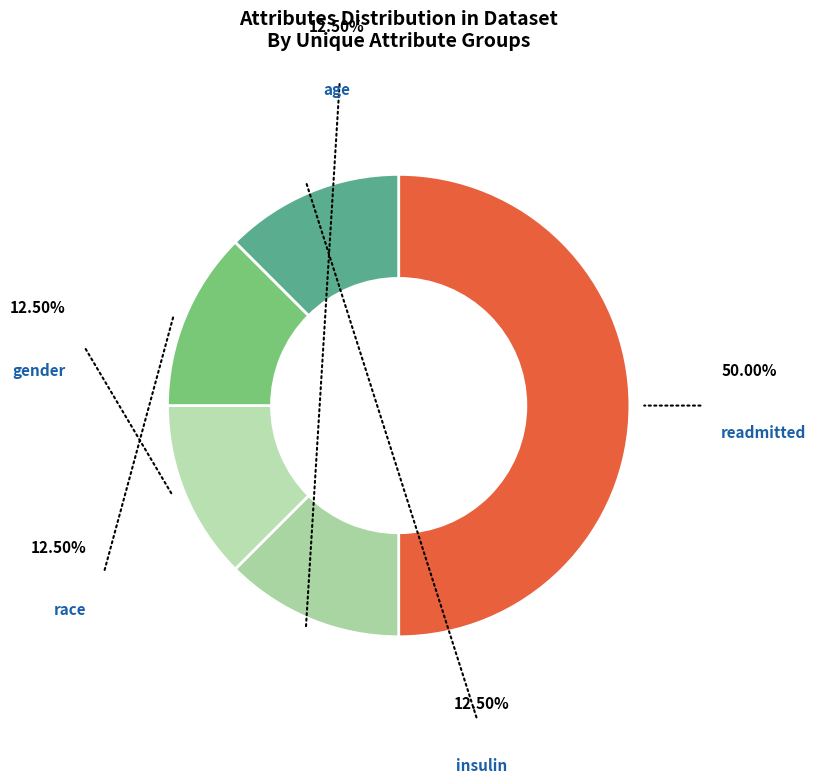

Which slice is the largest?

readmitted